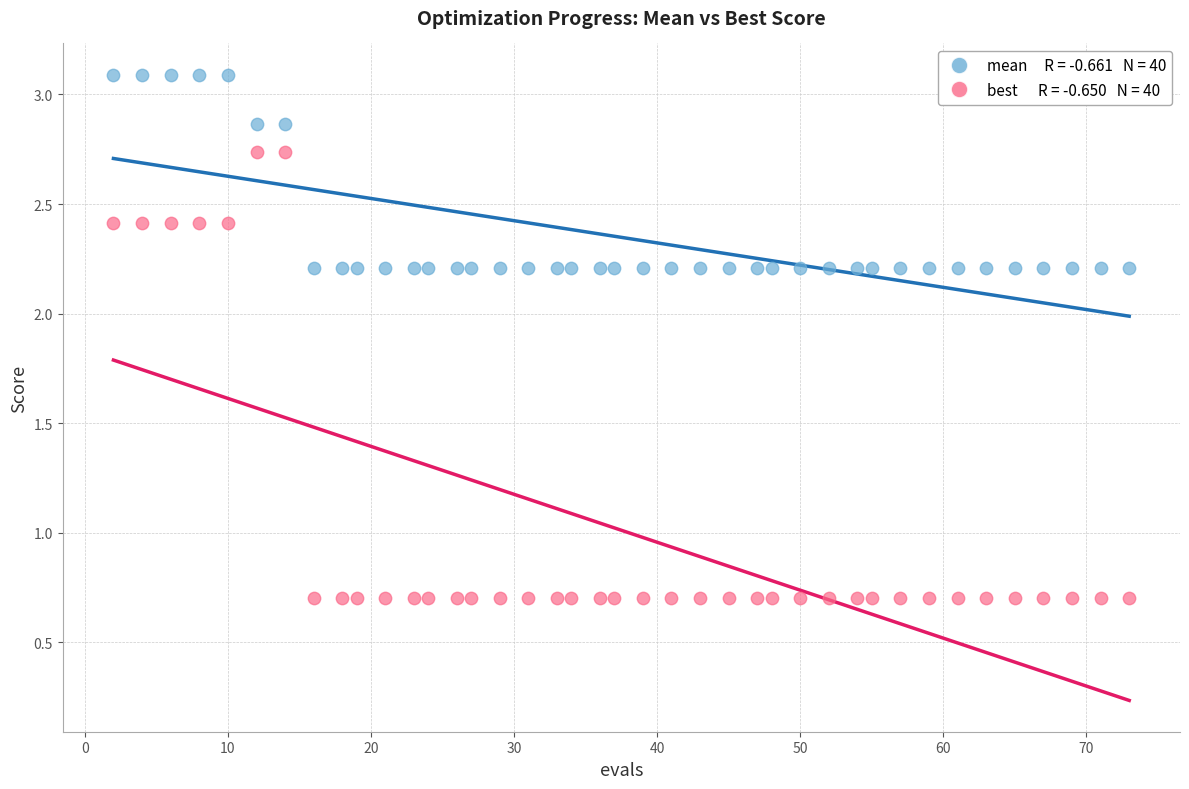

Across all data points, what is the range of Y values (max minus min)?

2.4